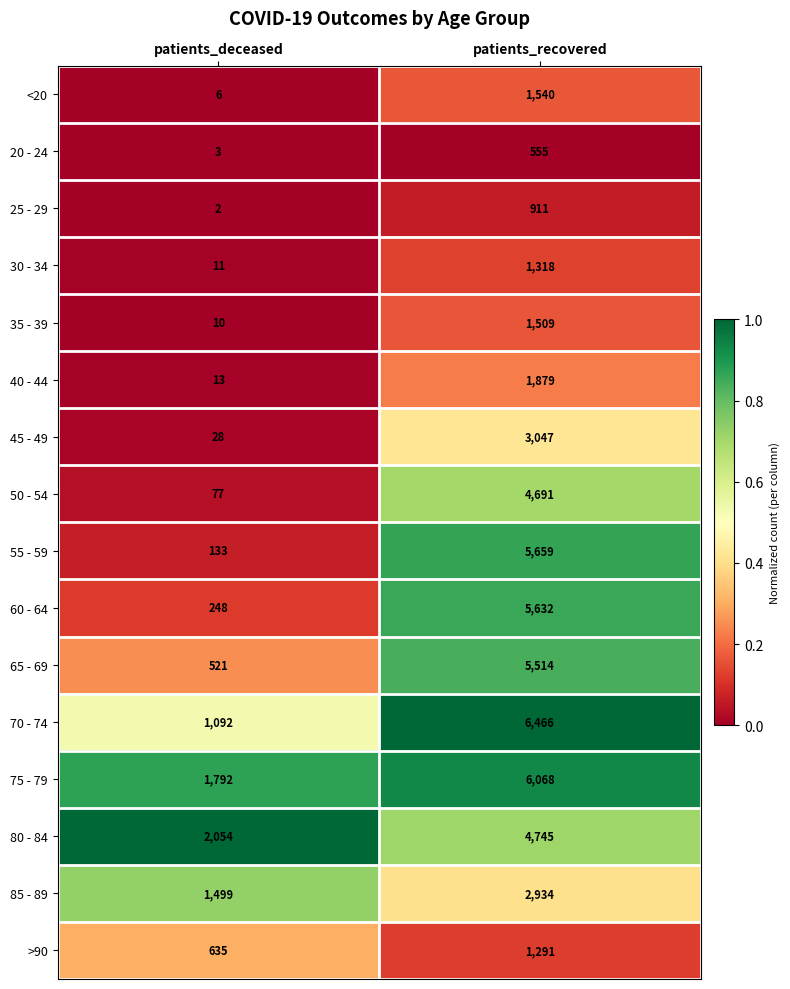

What is the difference between the highest and lowest values at patients_deceased?

2052